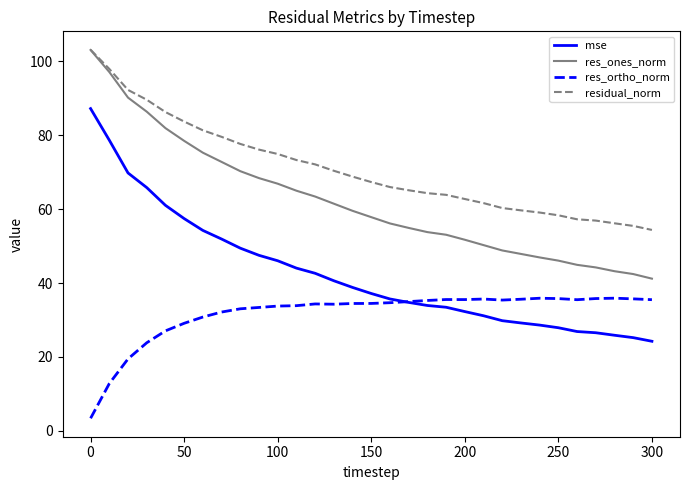

True or false: res_ones_norm and mse intersect in this chart.

False